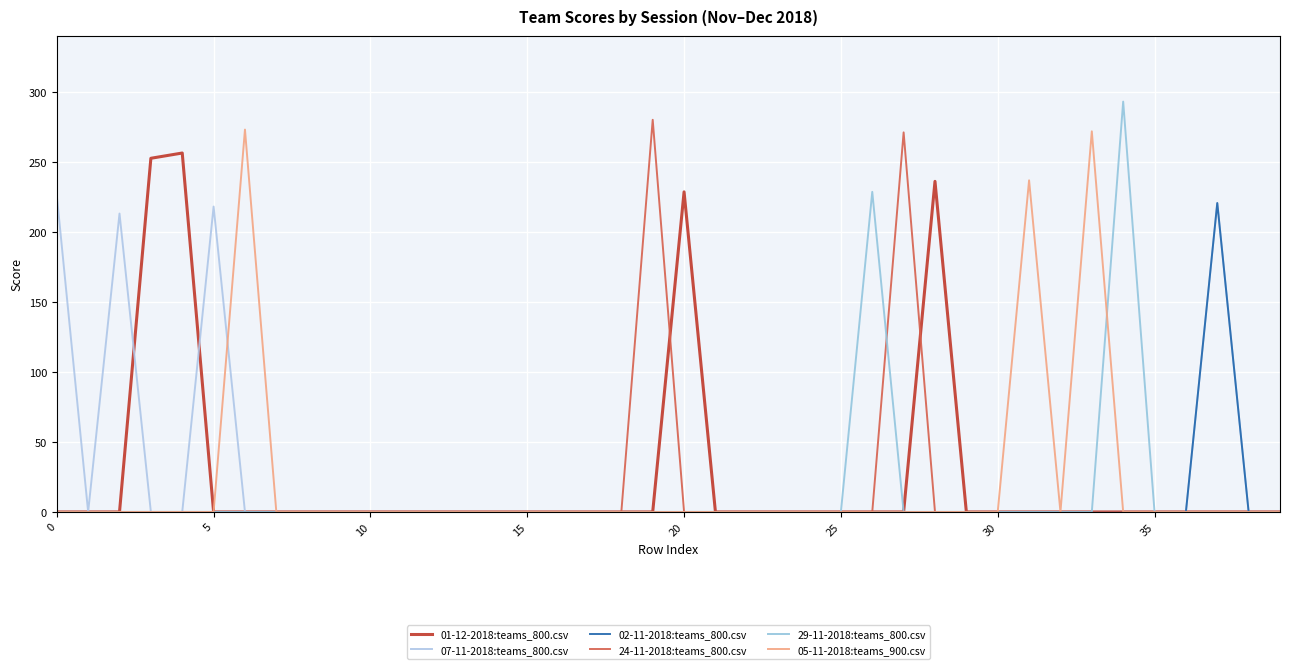

Does the chart display data point markers on the line(s)?

No